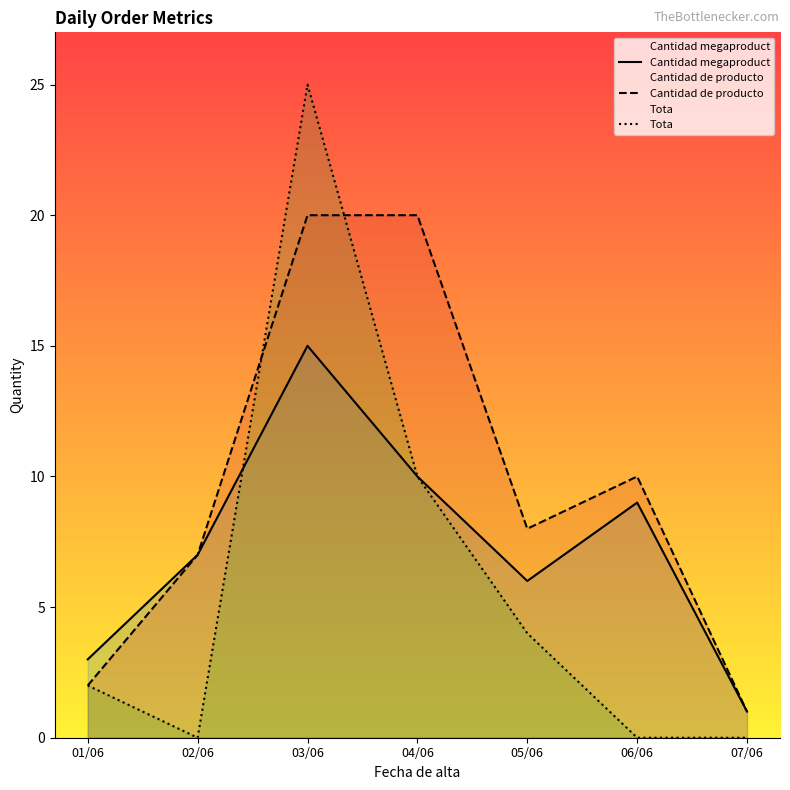

What is the label of the 2nd point from the left?

02/06